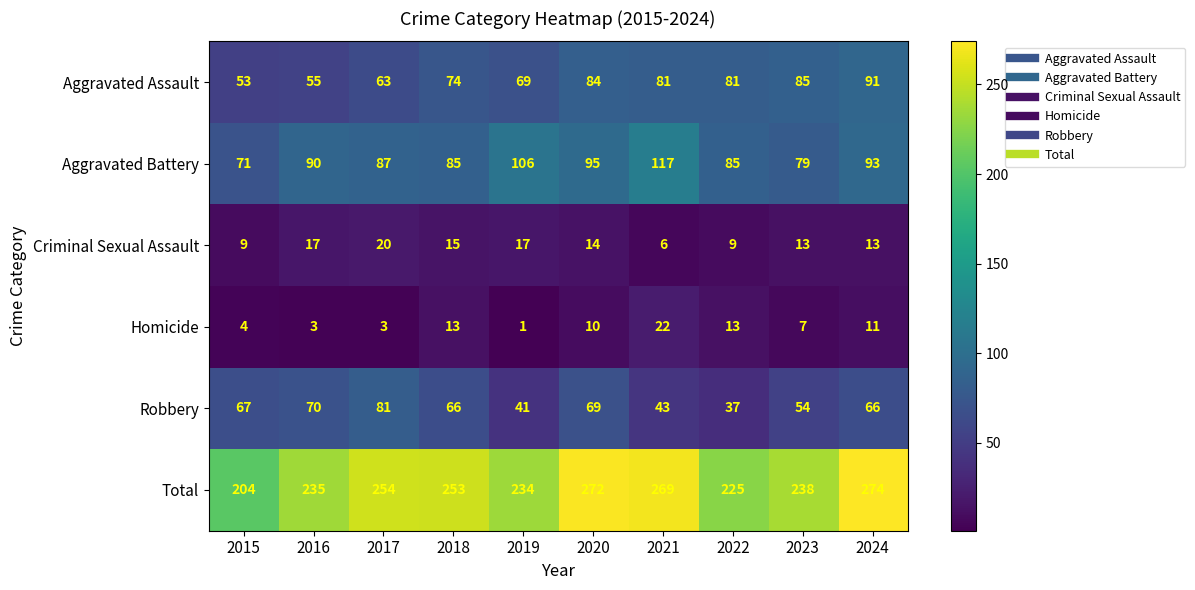

Where is Total nearest to the value 239?

2023